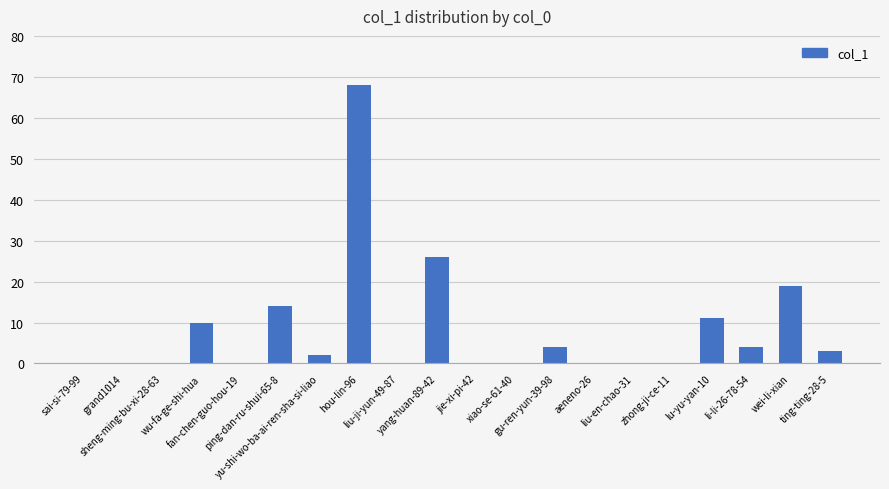

The value at yang-huan-89-42 is 12. True or false?

False